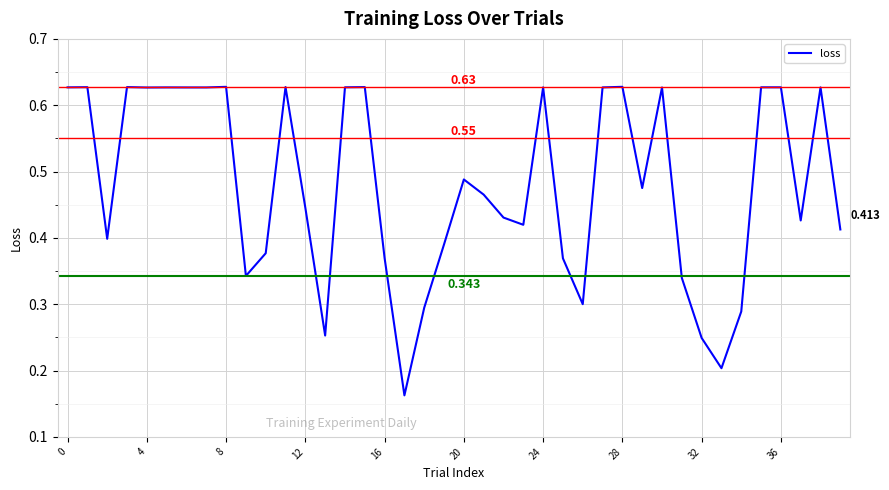

At which category does the chart reach its minimum across all series?

17